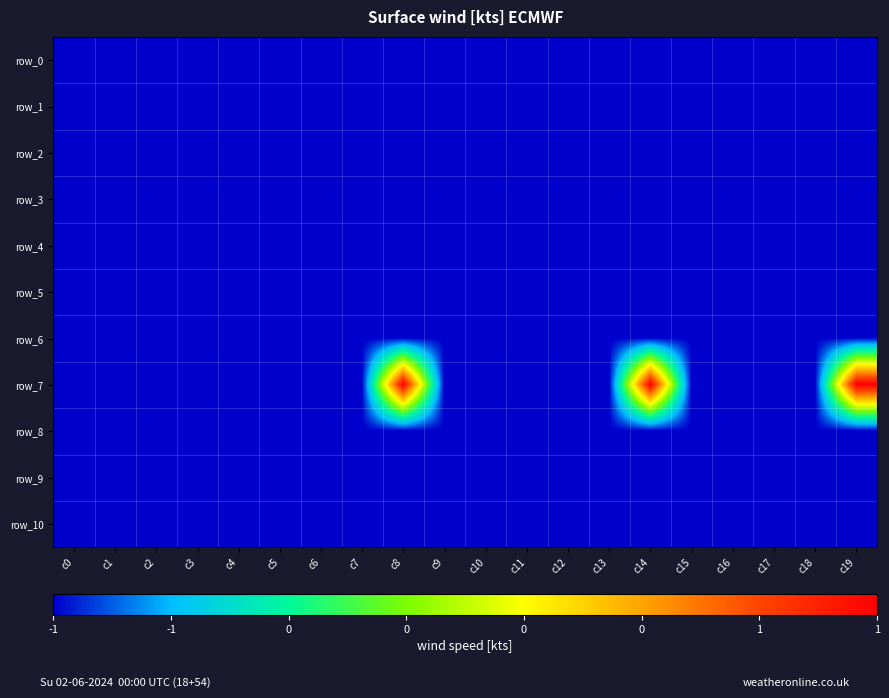

At which label is row_0 closest to -1?

c0